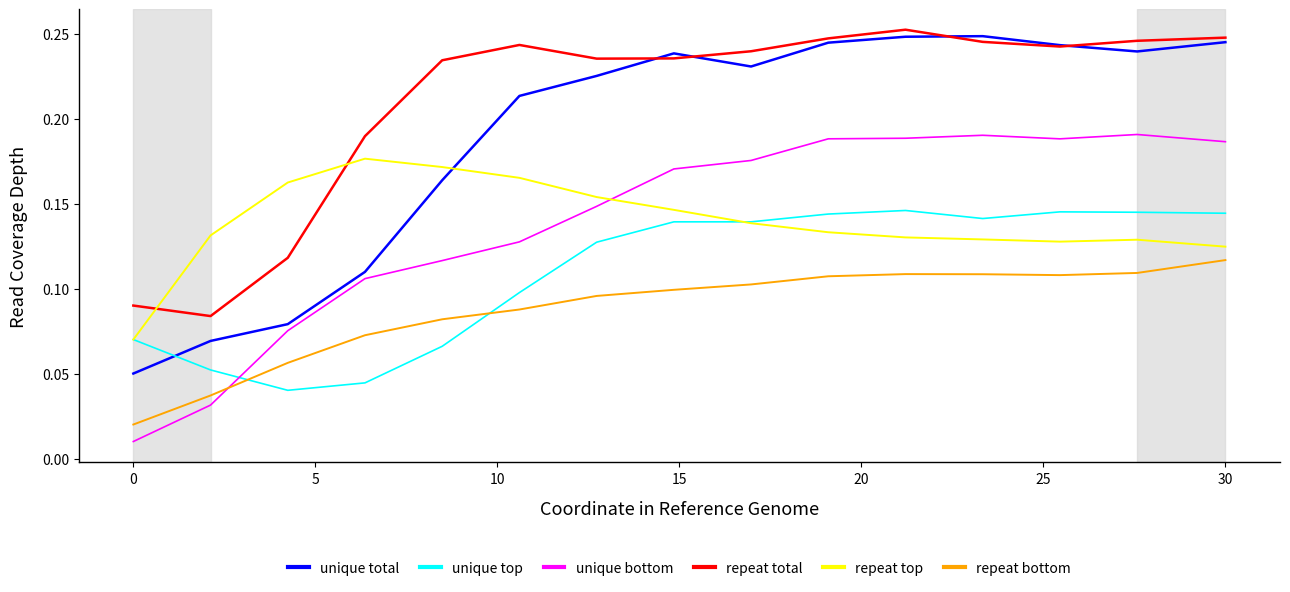

What are all the series names shown in the legend?

unique total, unique top, unique bottom, repeat total, repeat top, repeat bottom